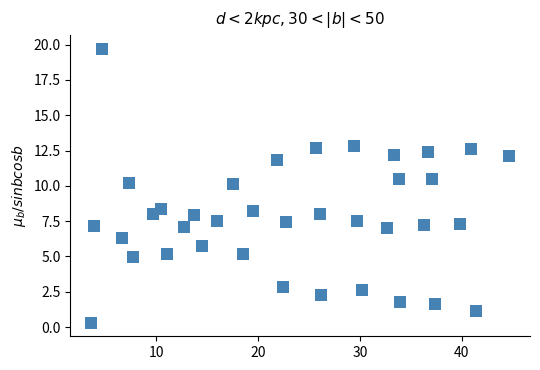

What is the range of Y values (max minus min)?

19.4